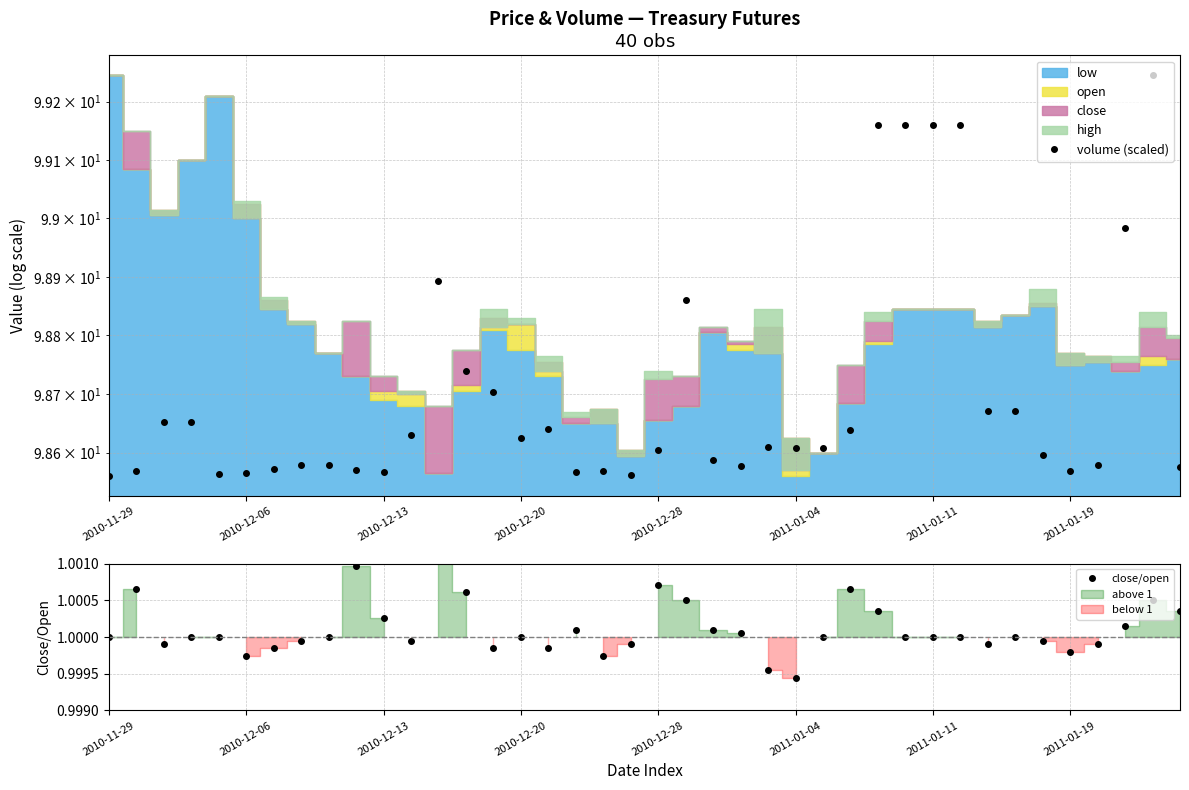

Does the chart have visible grid lines?

Yes